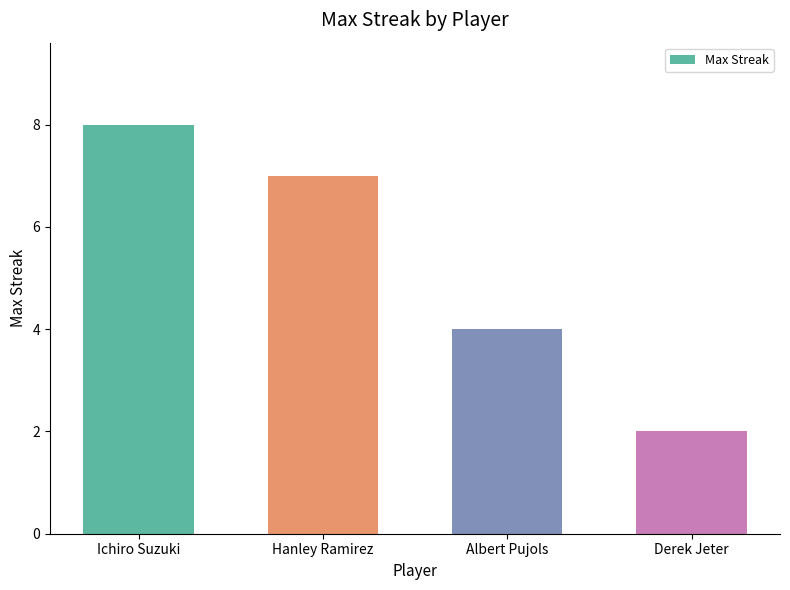

What is the ratio of the value at Ichiro Suzuki to the value at Hanley Ramirez?

1.1